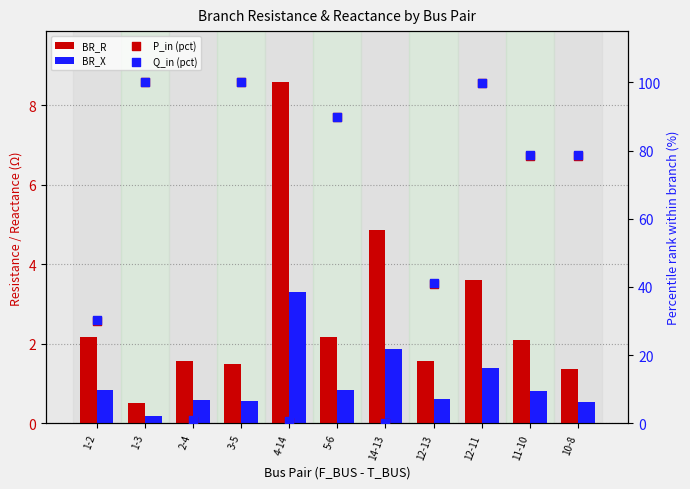

Which series has the largest total across all categories?

Q_in (pct)